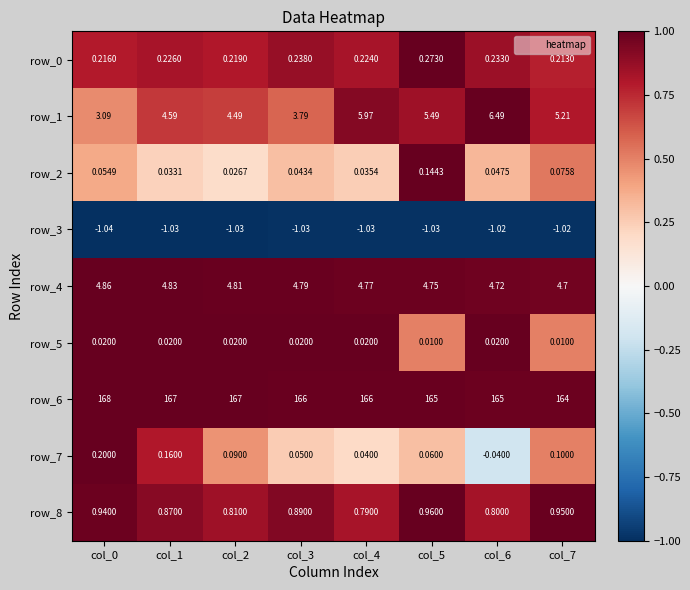

At how many categories does at least one series exceed 0?

8